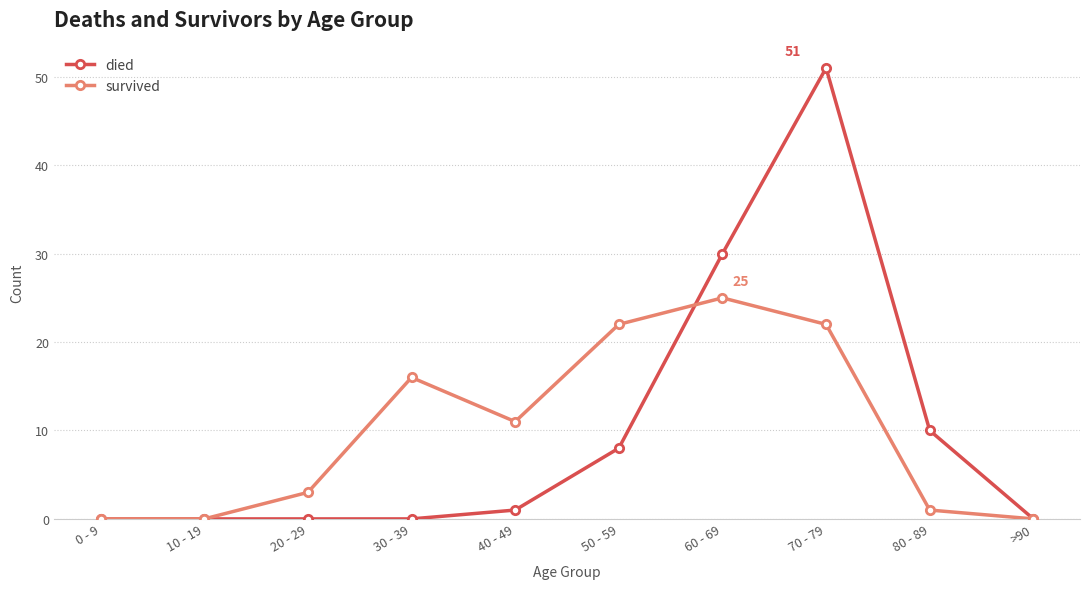

Rank the series at 80 - 89 from highest to lowest value.

died, survived